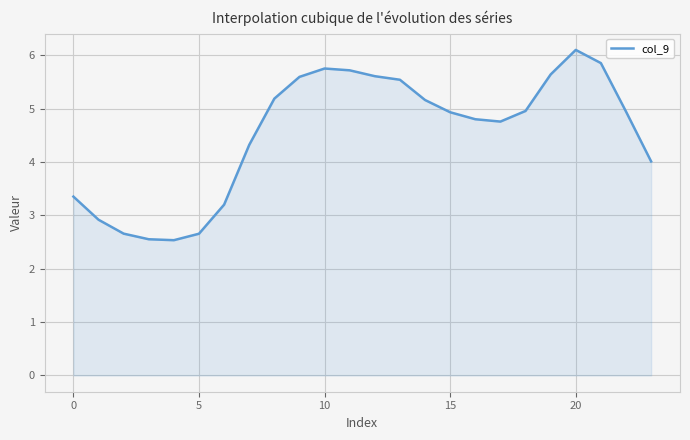

What is the maximum value shown in the chart?

6.1